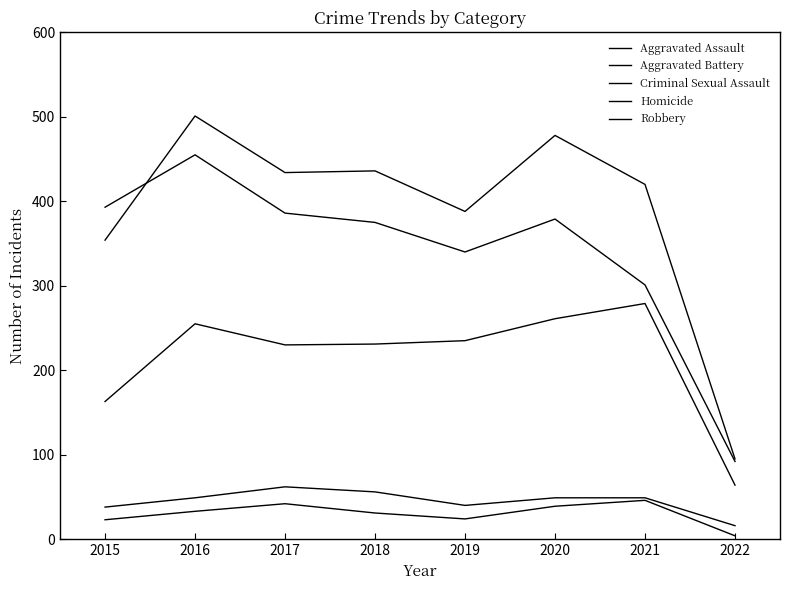

What is the value of the Homicide point at the 7th from the left?

46